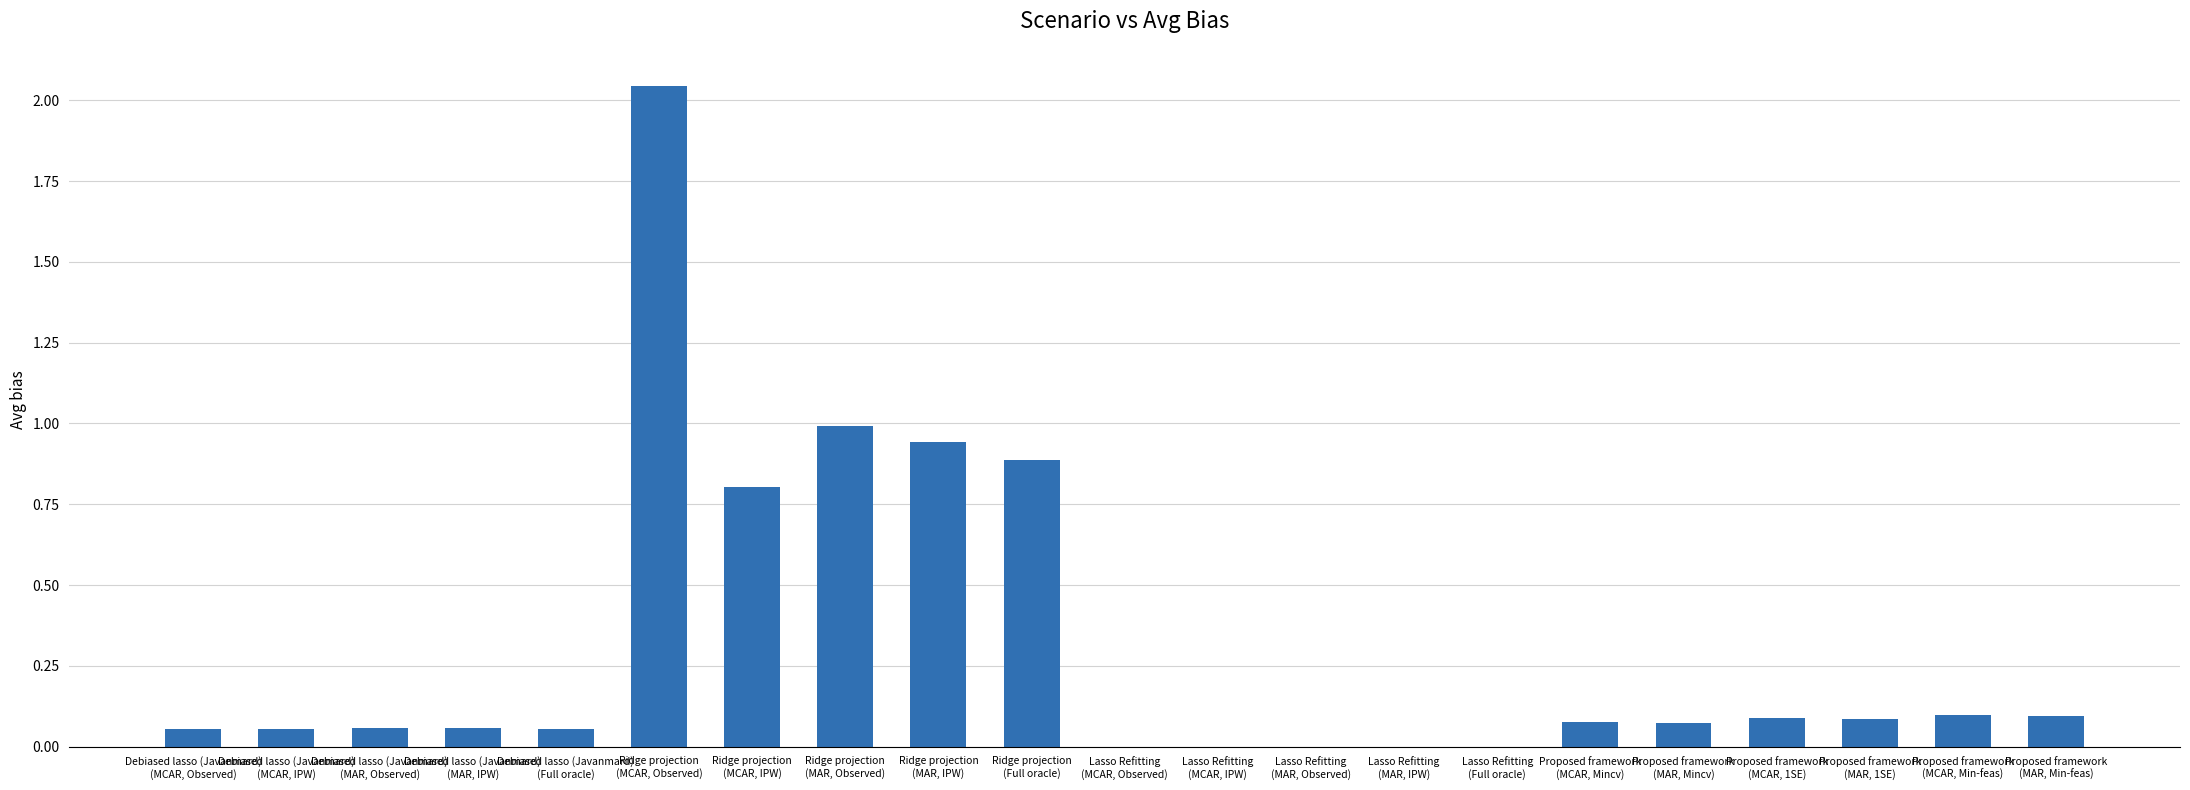

True or false: the data shows 0.1 at Proposed framework
(MAR, Mincv).

True